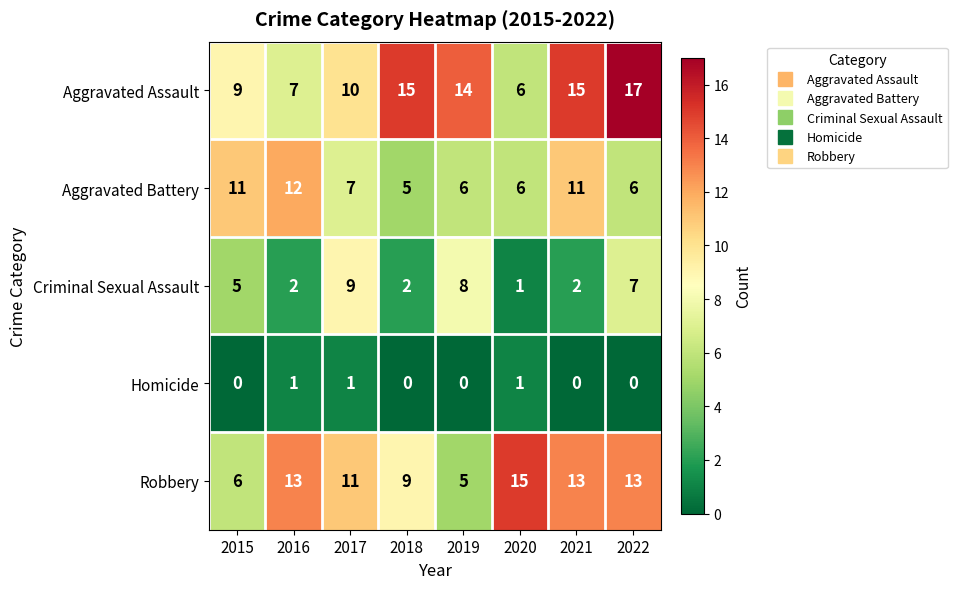

How many Homicide values are between 0 and 1?

8